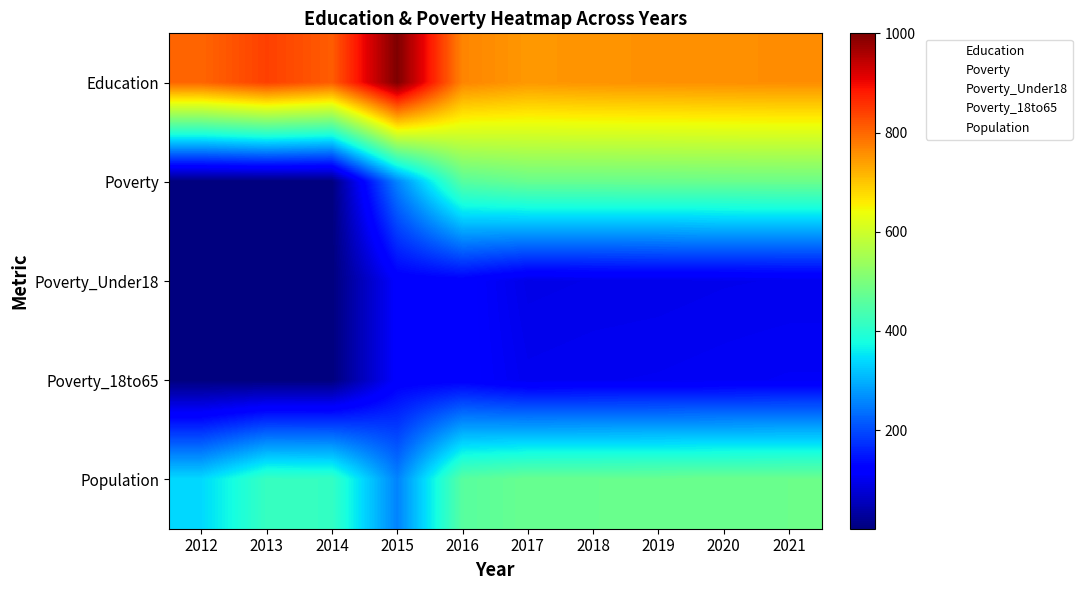

At 2017, list the series in order from smallest to largest.

Poverty_Under18, Poverty_18to65, Poverty, Population, Education